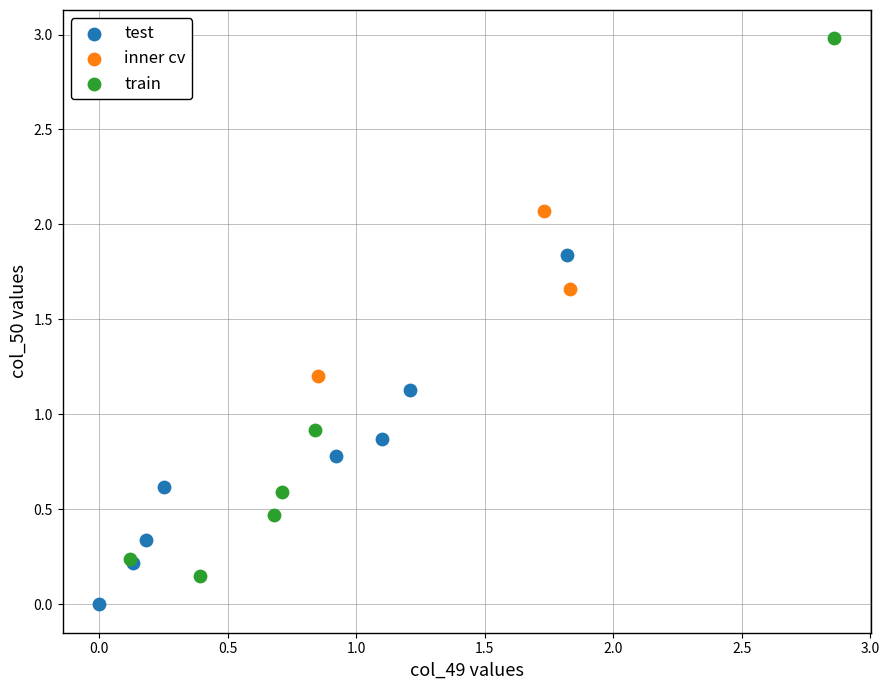

What are all the series names shown in the legend?

test, inner cv, train